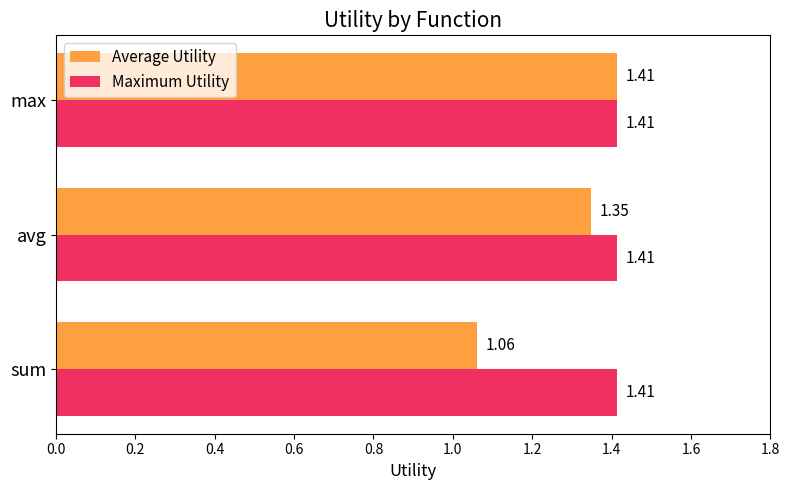

Where is Average Utility nearest to the value 1?

sum